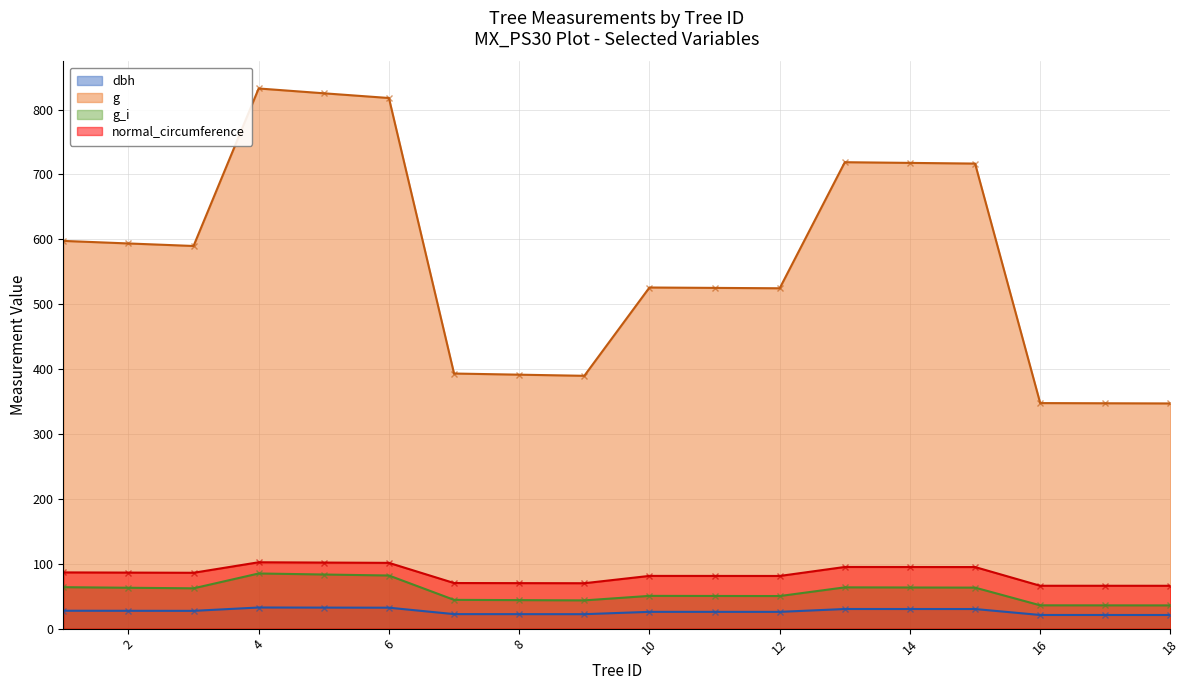

How many lines are shown in the chart?

4